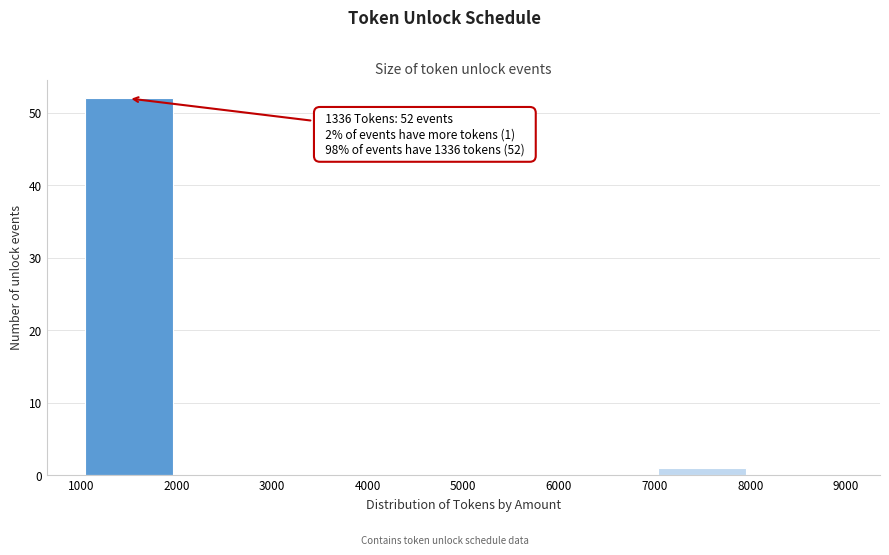

Which range on the x-axis has the tallest bar?

1000 to 2000